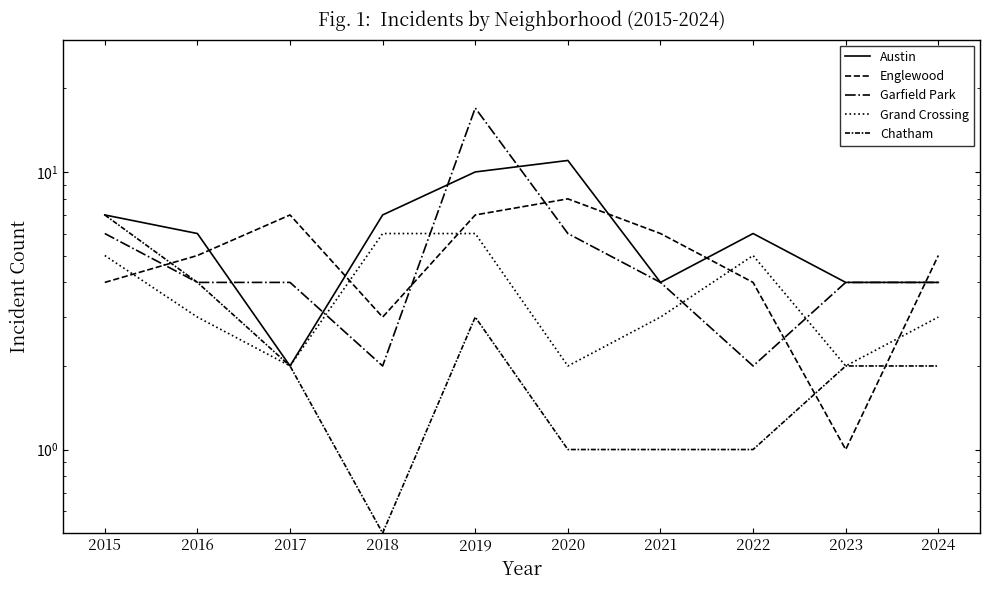

At which category does the chart reach its minimum across all series?

2018